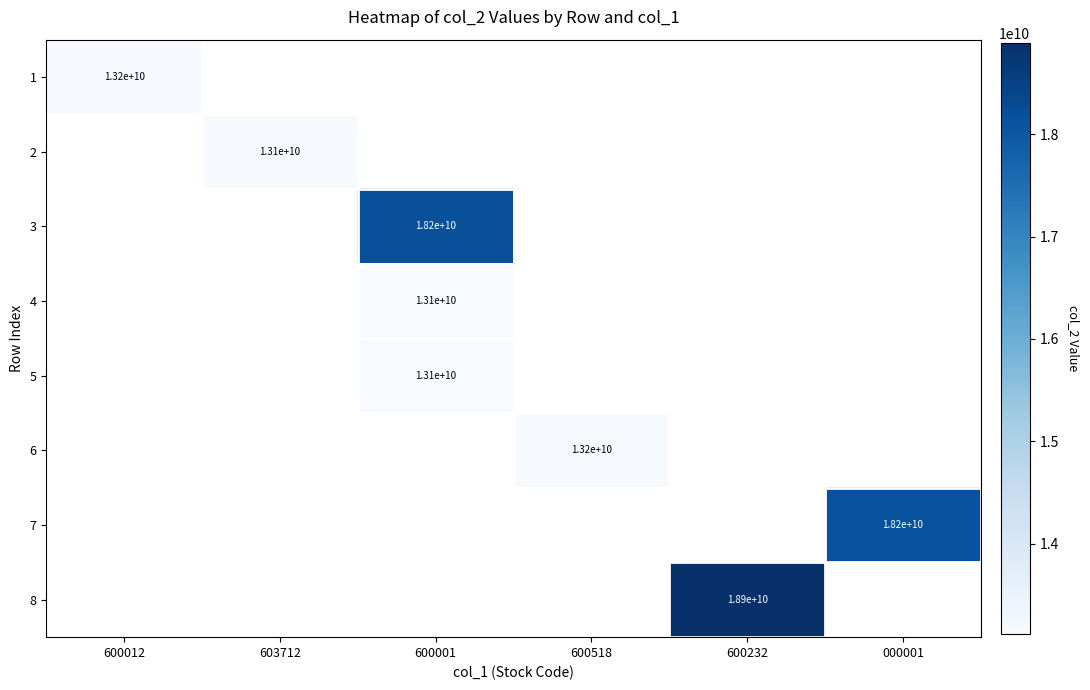

The 1 series shows 13200000000 at 600012. True or false?

True